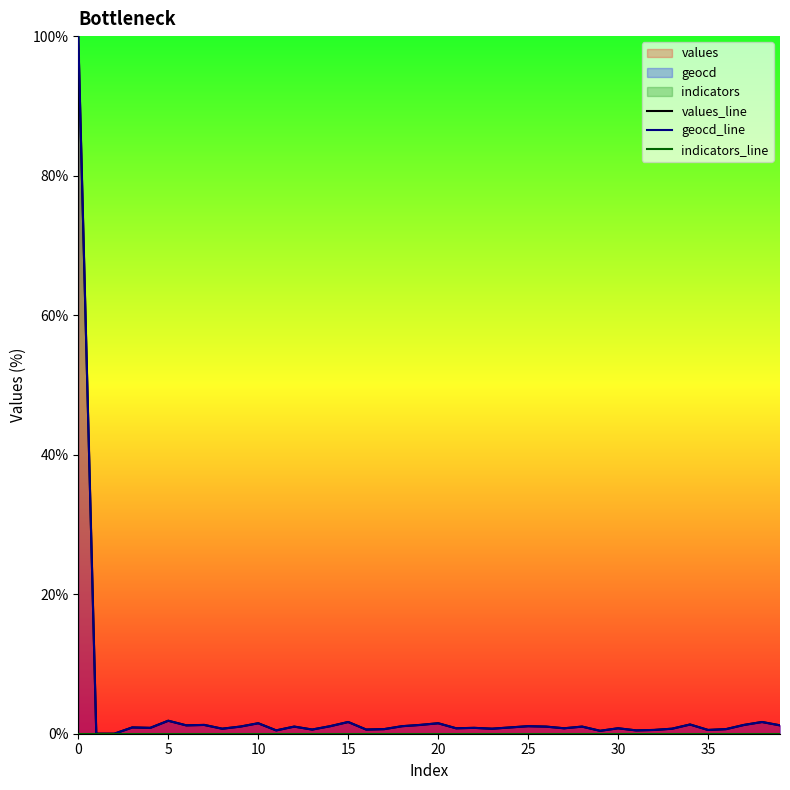

What is the maximum value for geocd_line?

100.0